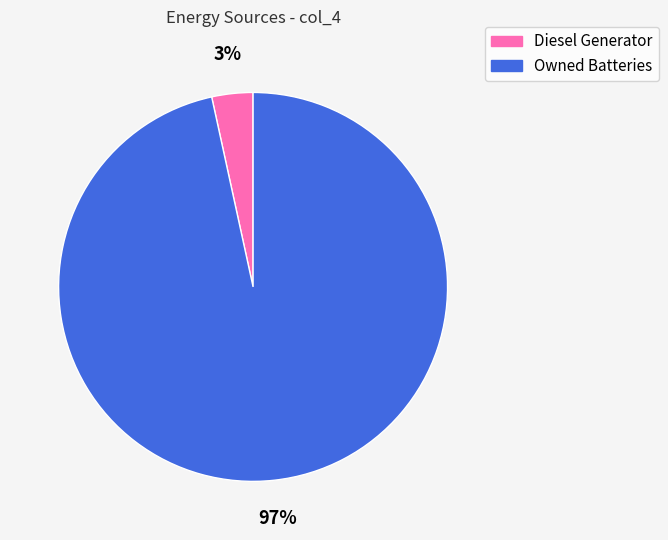

True or false: Owned Batteries accounts for 97% of the total.

True